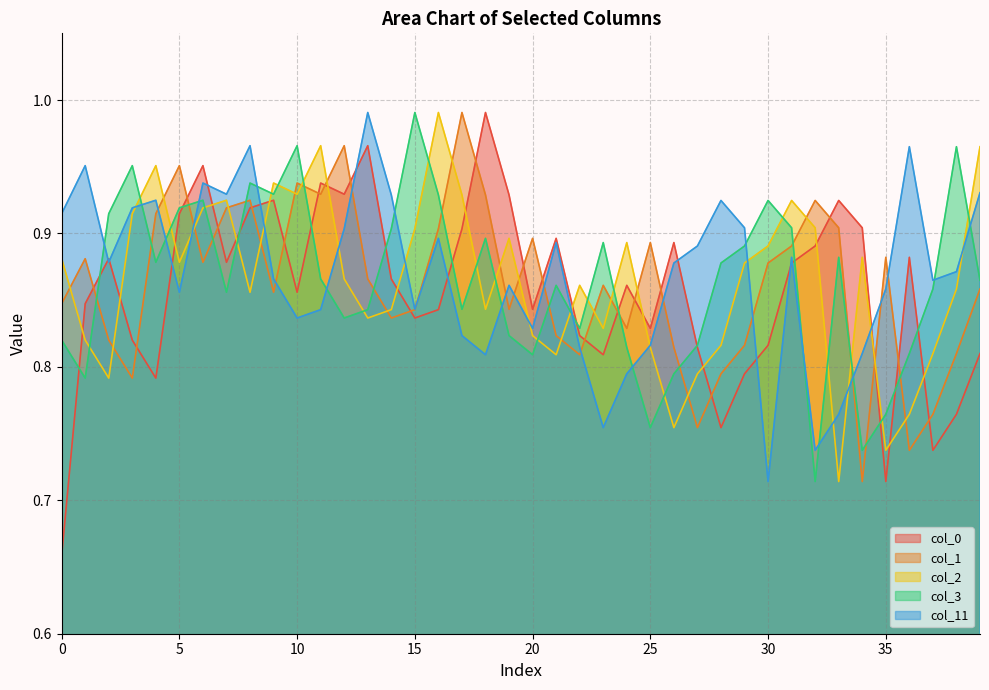

True or false: col_0 and col_11 intersect in this chart.

True